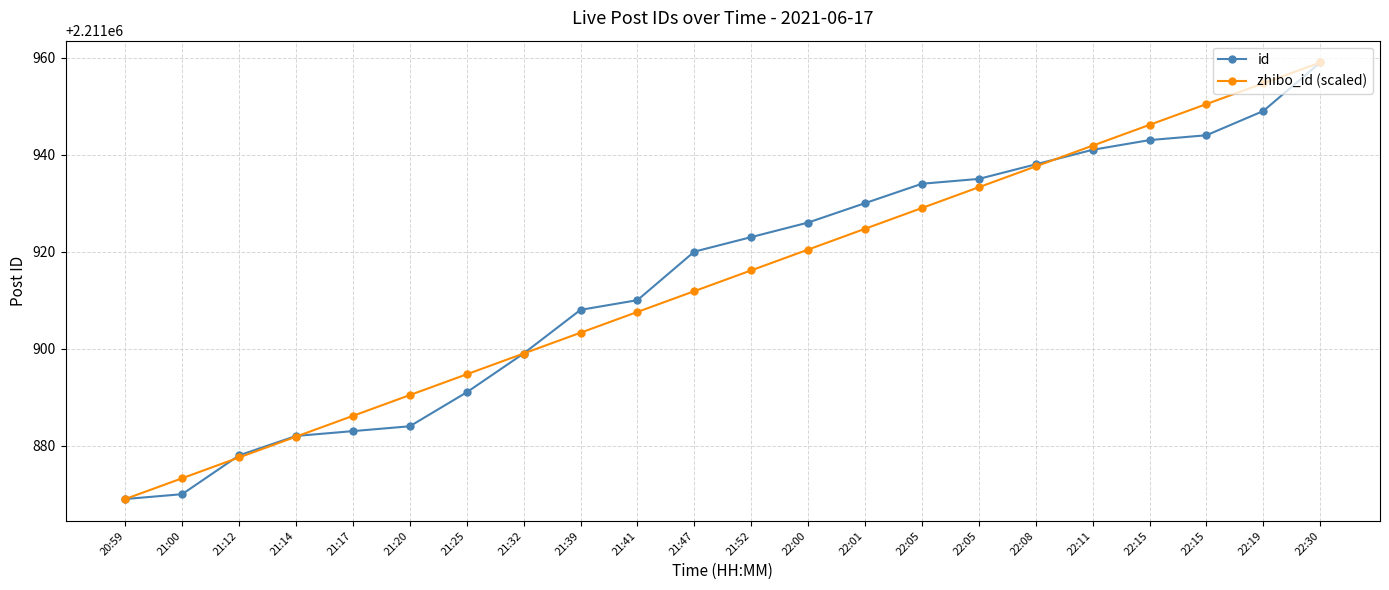

How many categories are shown in the chart?

22